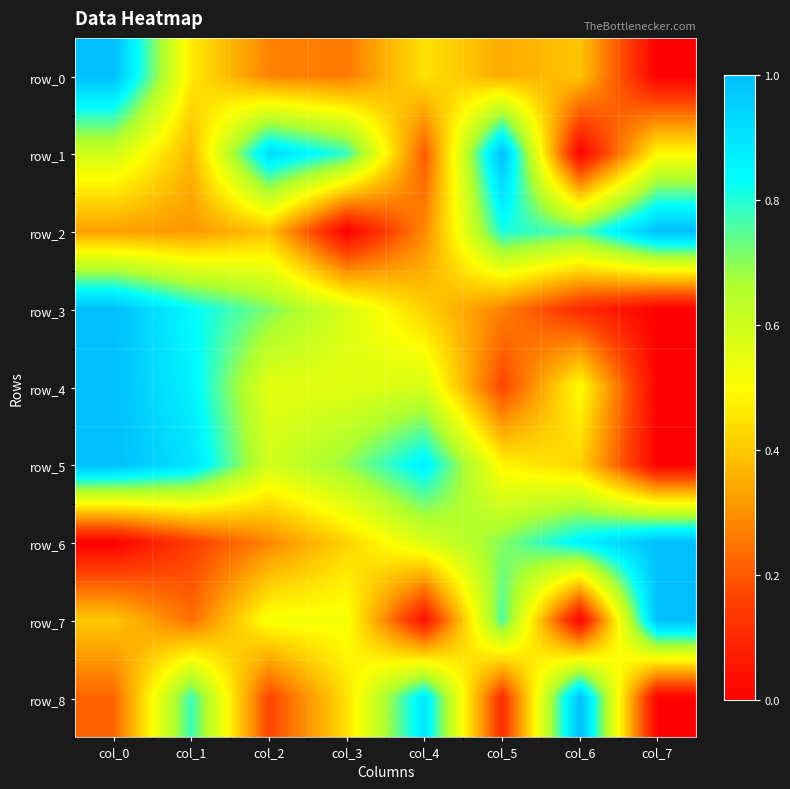

Reading right to left, extract all data points from this chart.

row_0: col_7=0.0	col_6=0.4	col_5=0.3	col_4=0.4	col_3=0.3	col_2=0.3	col_1=0.5	col_0=1.0
row_1: col_7=0.5	col_6=0.0	col_5=1.0	col_4=0.2	col_3=0.8	col_2=0.9	col_1=0.4	col_0=0.6
row_2: col_7=1.0	col_6=0.7	col_5=0.8	col_4=0.3	col_3=0.0	col_2=0.4	col_1=0.3	col_0=0.3
row_3: col_7=0.0	col_6=0.1	col_5=0.3	col_4=0.4	col_3=0.6	col_2=0.7	col_1=0.8	col_0=1.0
row_4: col_7=0.0	col_6=0.5	col_5=0.2	col_4=0.6	col_3=0.6	col_2=0.6	col_1=0.9	col_0=1.0
row_5: col_7=0.0	col_6=0.4	col_5=0.5	col_4=0.9	col_3=0.7	col_2=0.6	col_1=0.9	col_0=1.0
row_6: col_7=1.0	col_6=0.9	col_5=0.7	col_4=0.6	col_3=0.4	col_2=0.3	col_1=0.1	col_0=0.0
row_7: col_7=1.0	col_6=0.0	col_5=0.8	col_4=0.0	col_3=0.5	col_2=0.5	col_1=0.2	col_0=0.4
row_8: col_7=0.0	col_6=1.0	col_5=0.1	col_4=0.9	col_3=0.4	col_2=0.2	col_1=0.8	col_0=0.2